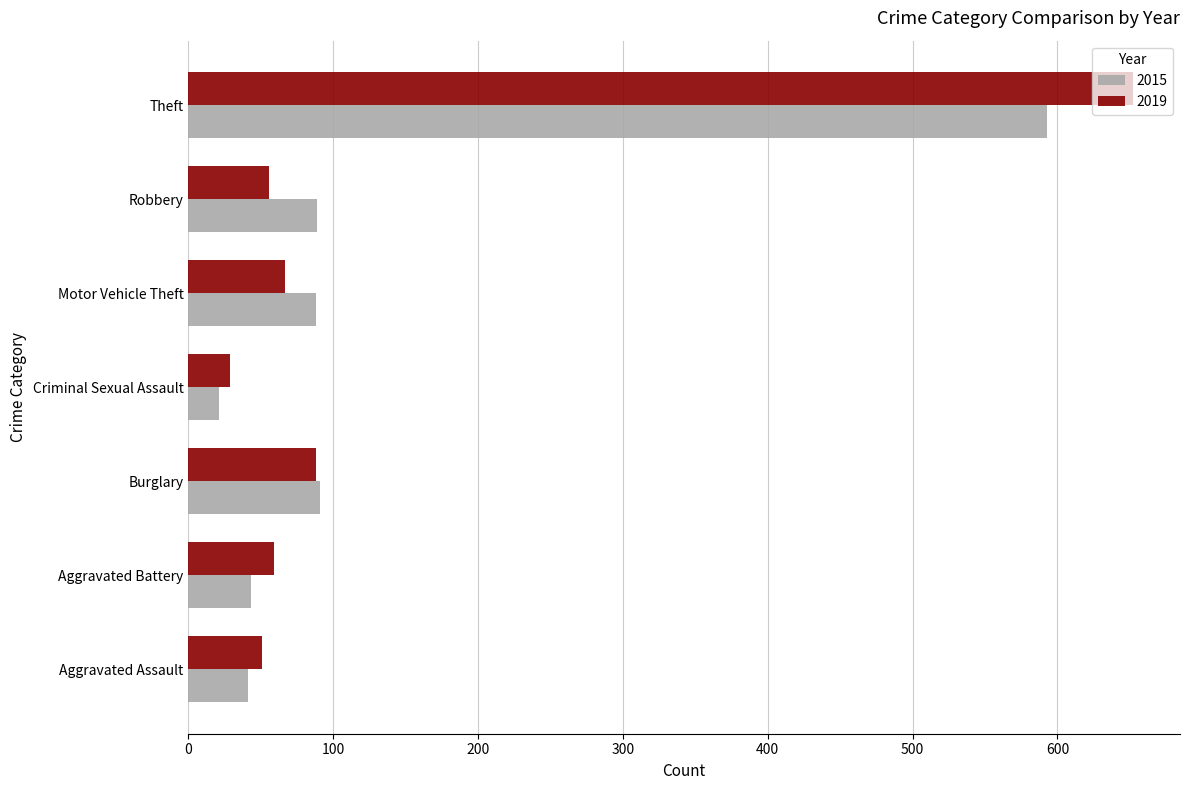

What is the difference between the maximum and minimum values in the 2019 series?

623